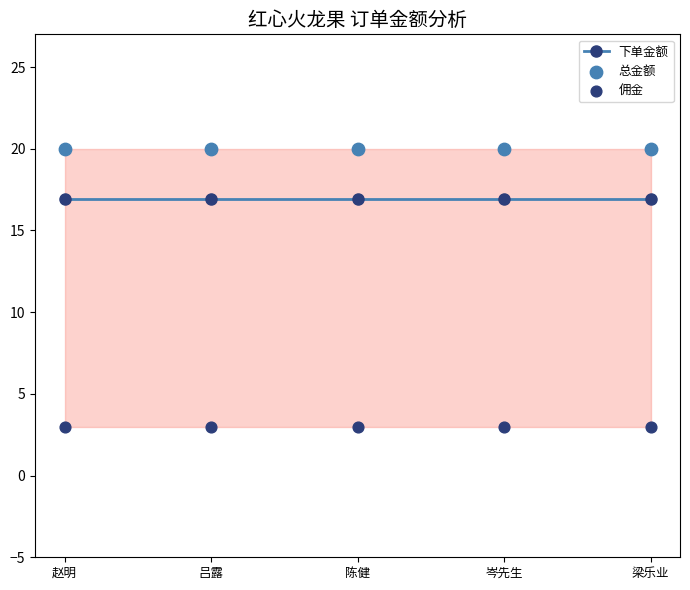

What is the total value across all series at 陈健?

39.9